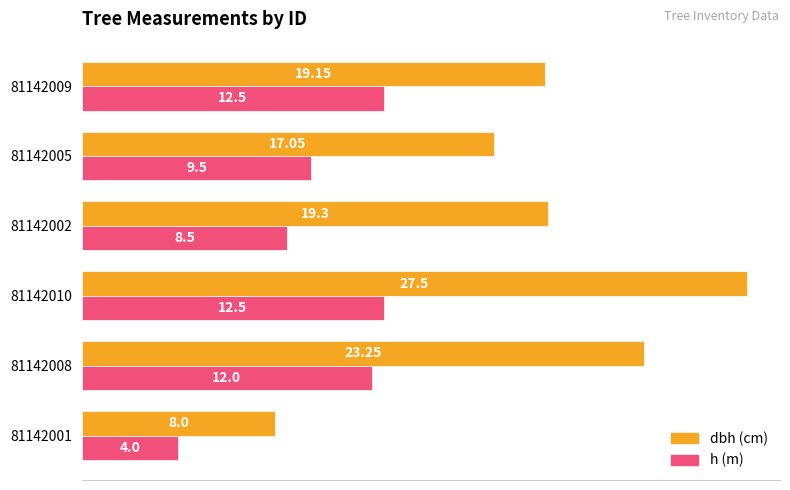

Count the number of data series in this chart.

2